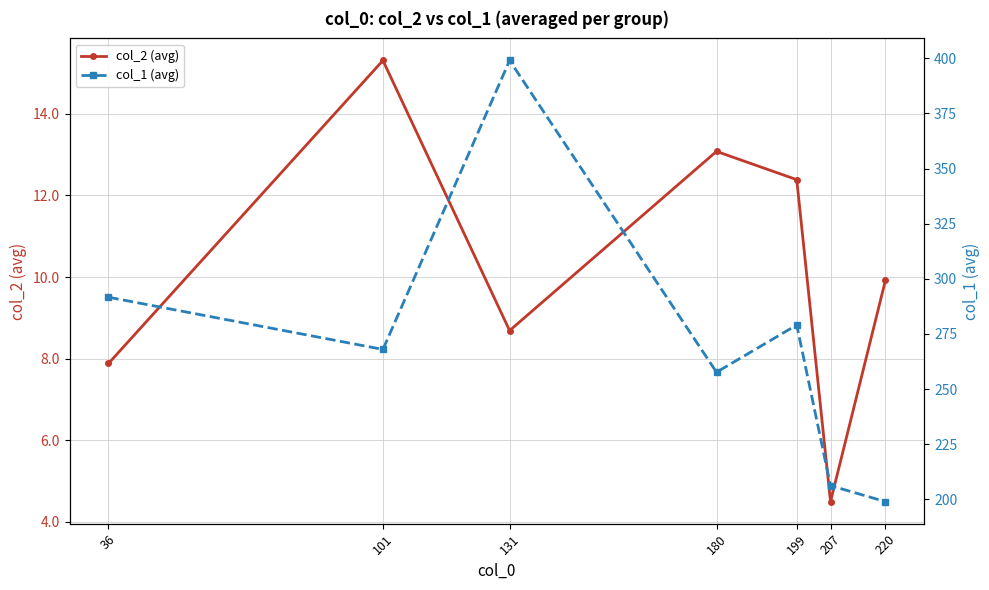

What is the difference between the highest and lowest values at 131?

390.3